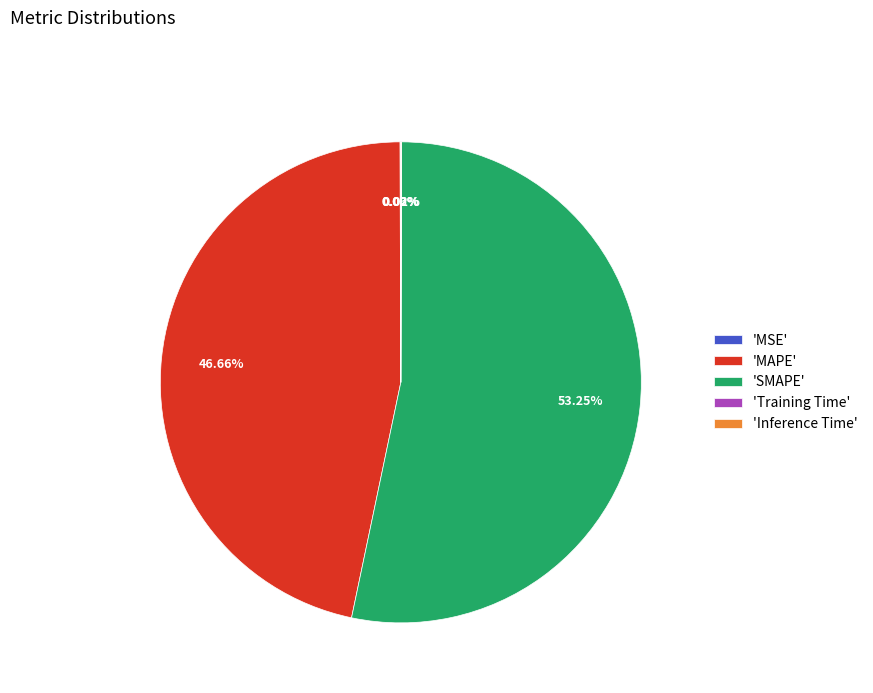

Does any single category account for the majority?

Yes